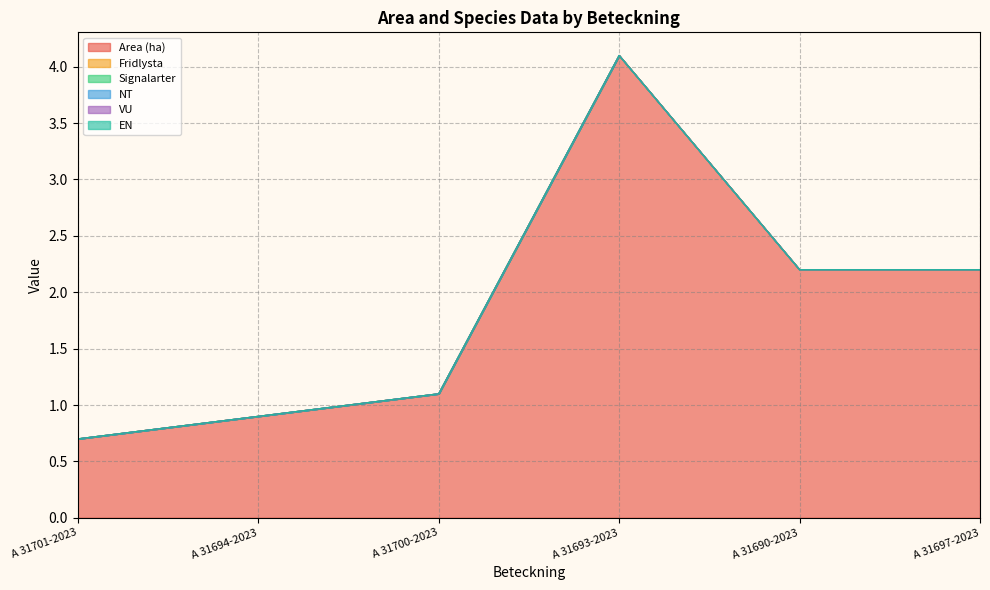

Rank the series by their maximum value, from highest to lowest.

Area (ha), Fridlysta, Signalarter, NT, VU, EN